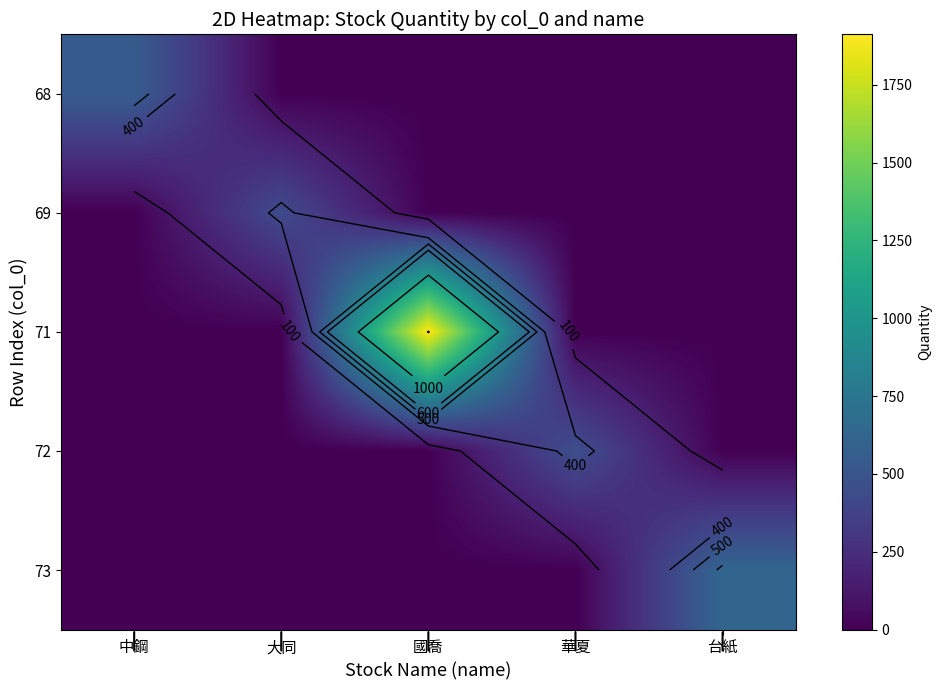

Which category has the highest value in the 69 series?

大同